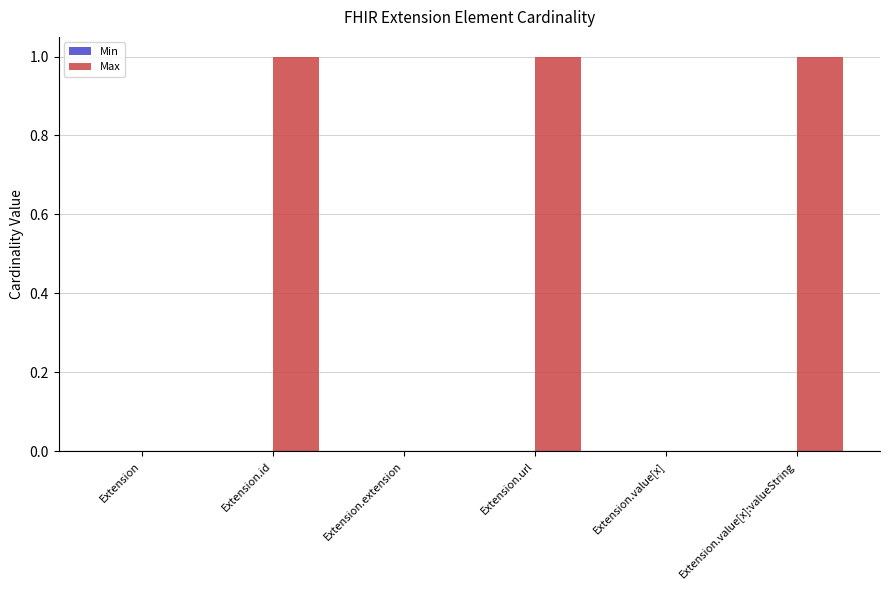

What is the sum of all values?

3